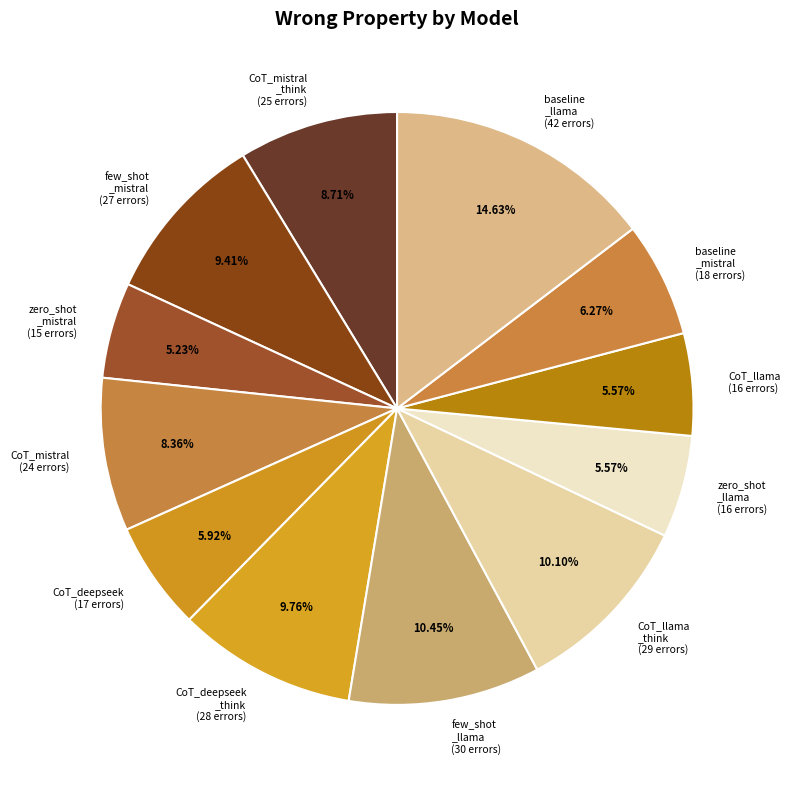

Does any single category account for the majority?

No